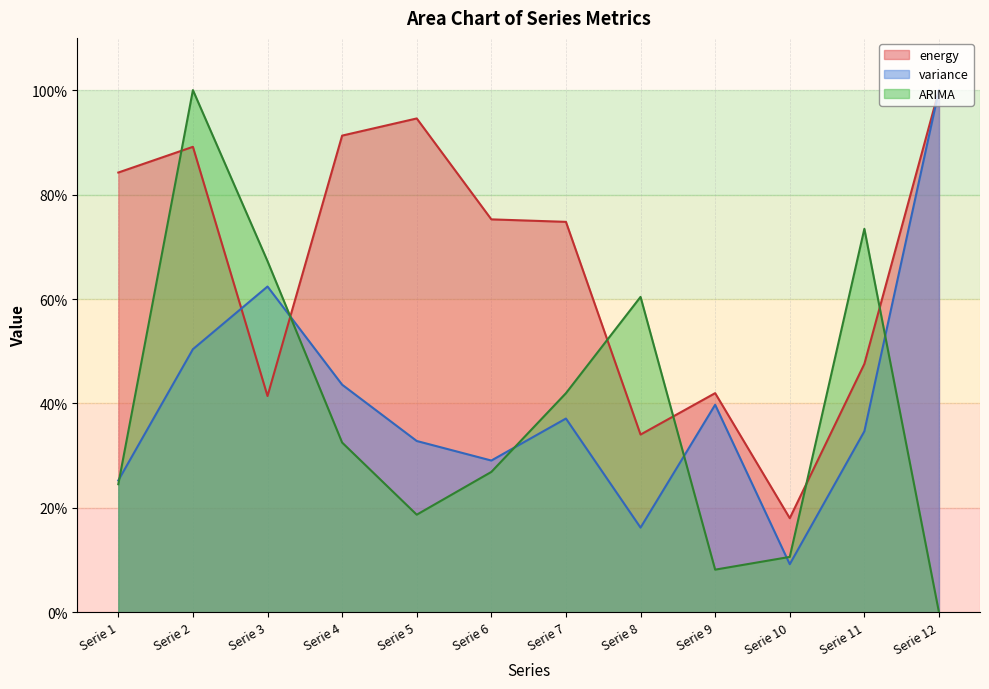

Which series ends up on top after the final intersection of ARIMA and variance?

variance